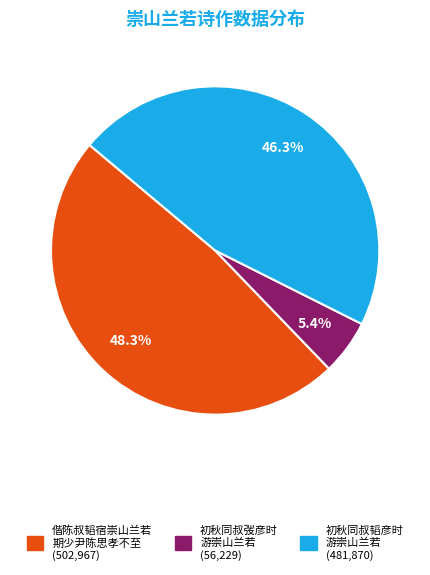

How many segments does this pie chart have?

3